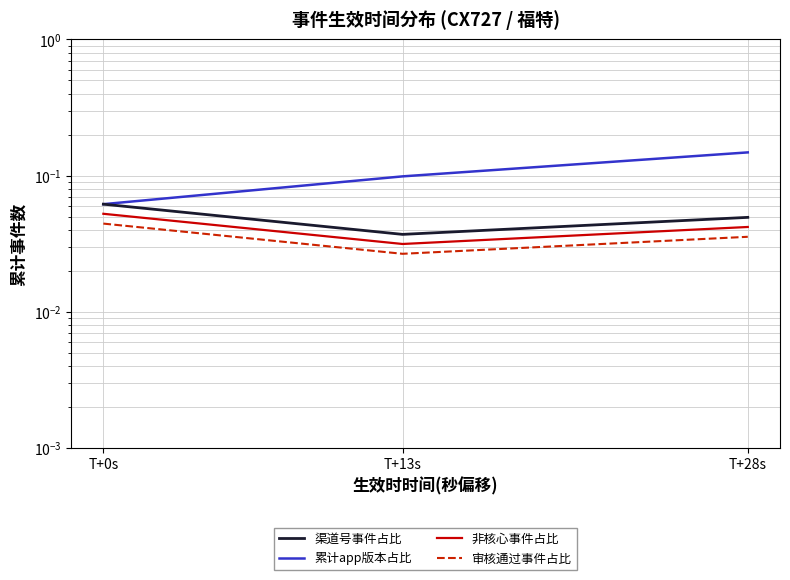

Does the chart display data point markers on the line(s)?

No